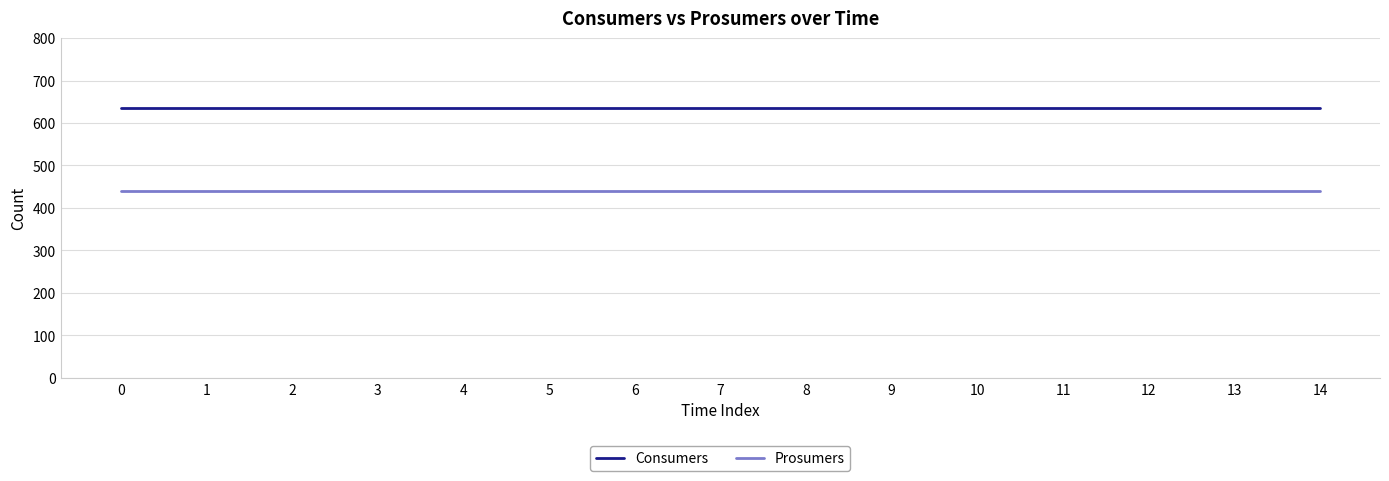

True or false: Prosumers has a value of 440 at 1.

True